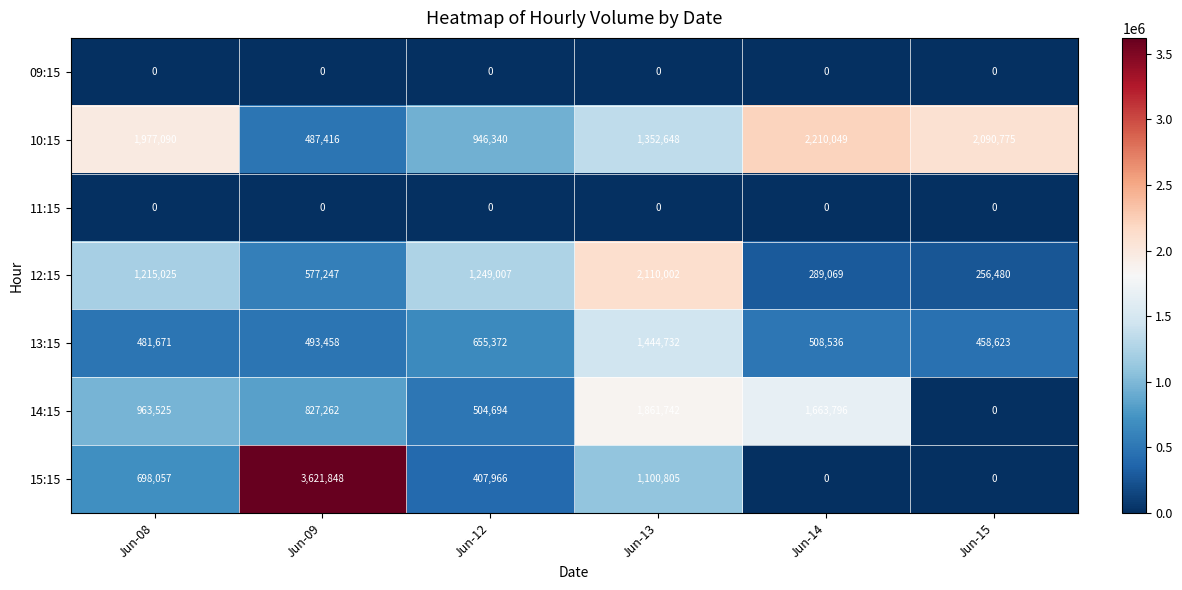

Is it true that 13:15 equals 508536 at Jun-14?

True